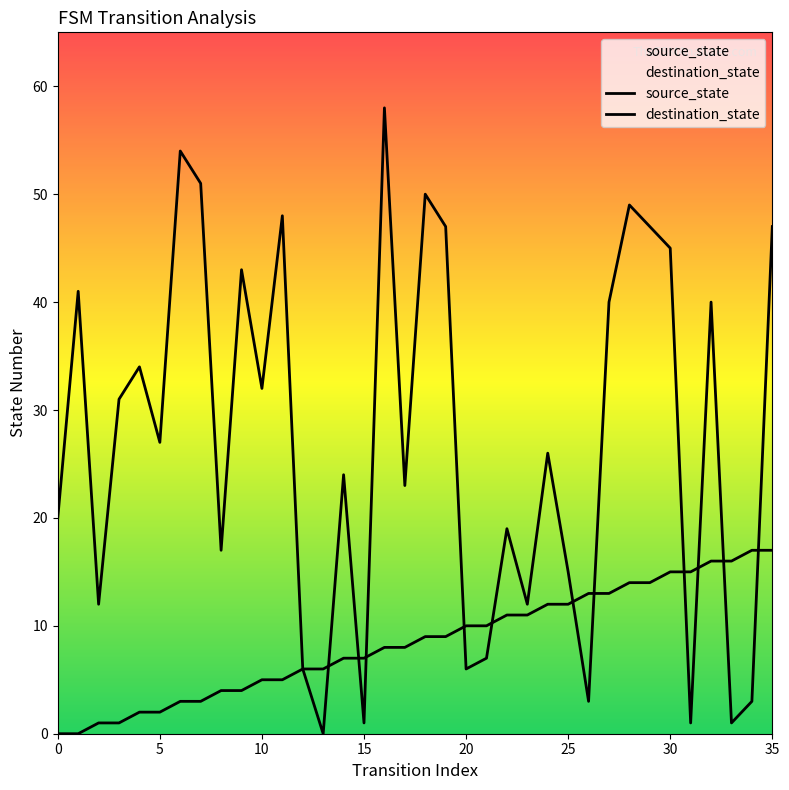

Which series contains the highest Y value?

destination_state